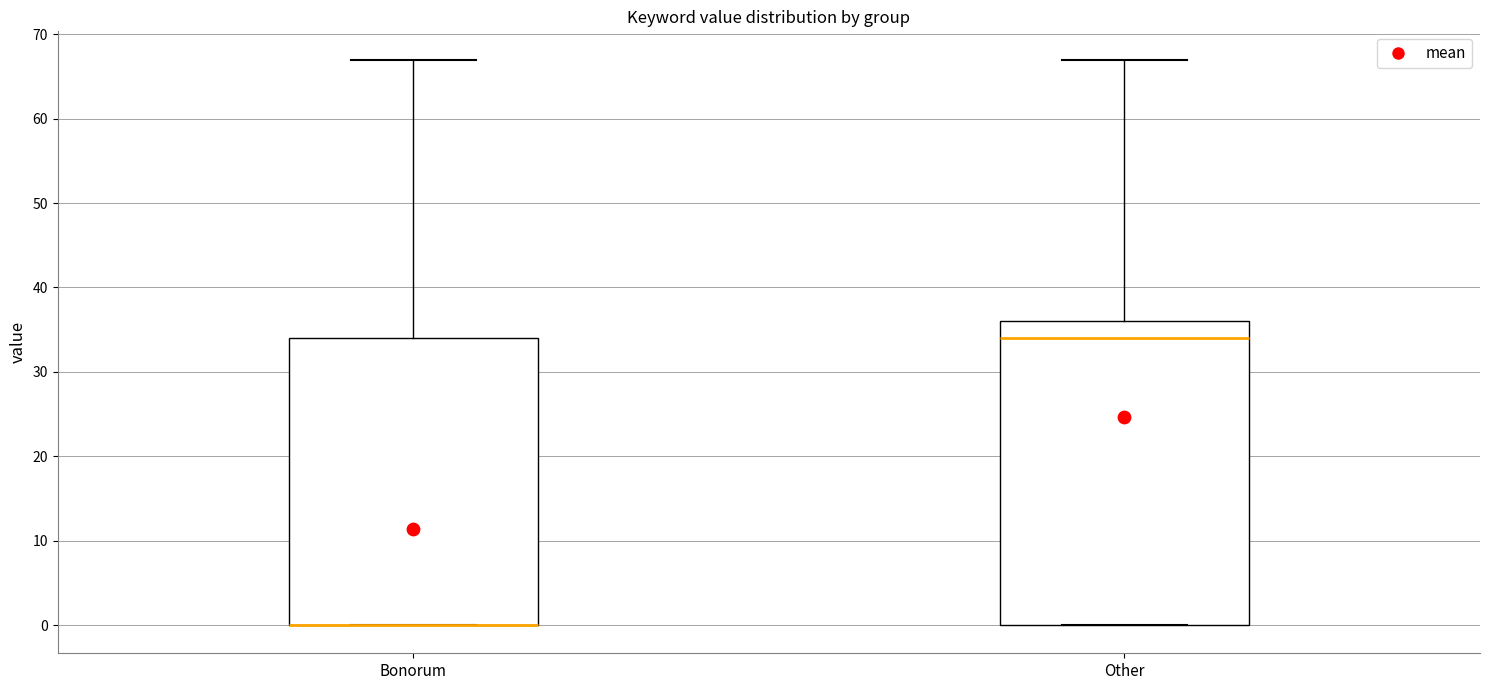

Reading left to right, transcribe this box plot: for each box, give where its median line is, the range the box spans, and where its two whiskers end, as read against the y-axis. The values are not printed on the chart, so give them approximately, as read against the axis.

Bonorum: median 0 (drawn on the box's lower edge), box 0 to 34, whiskers 0 to 67
Other: median 34, box 0 to 36, whiskers 0 to 67